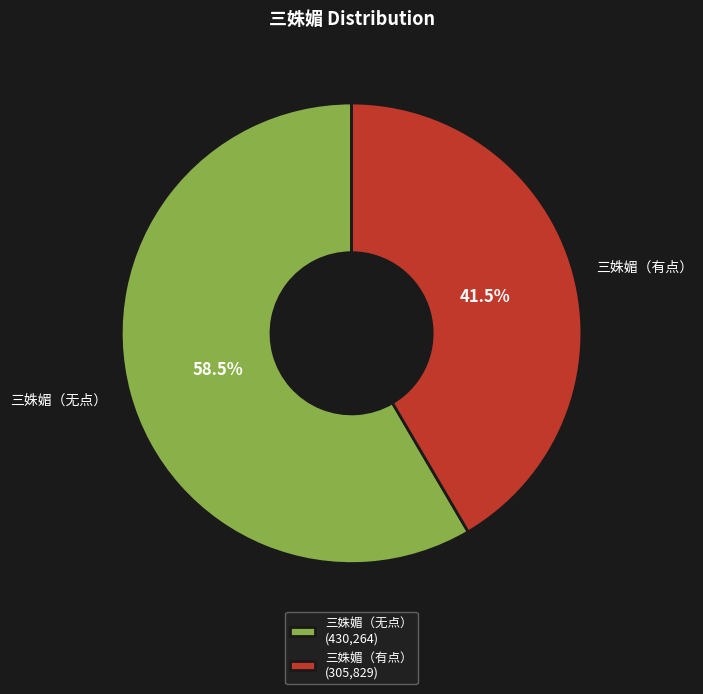

Between 三姝媚（有点） and 三姝媚（无点）, which is larger?

三姝媚（无点）